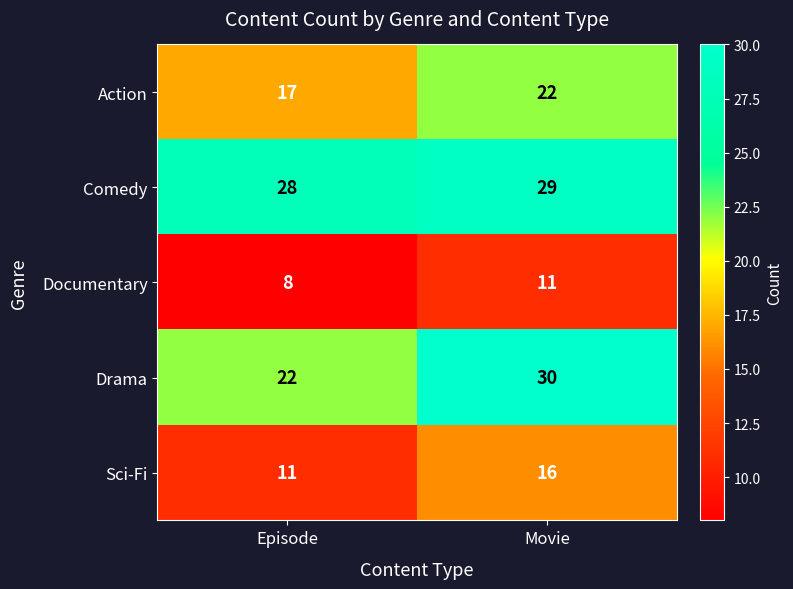

Which category has the lowest value across all series?

Episode